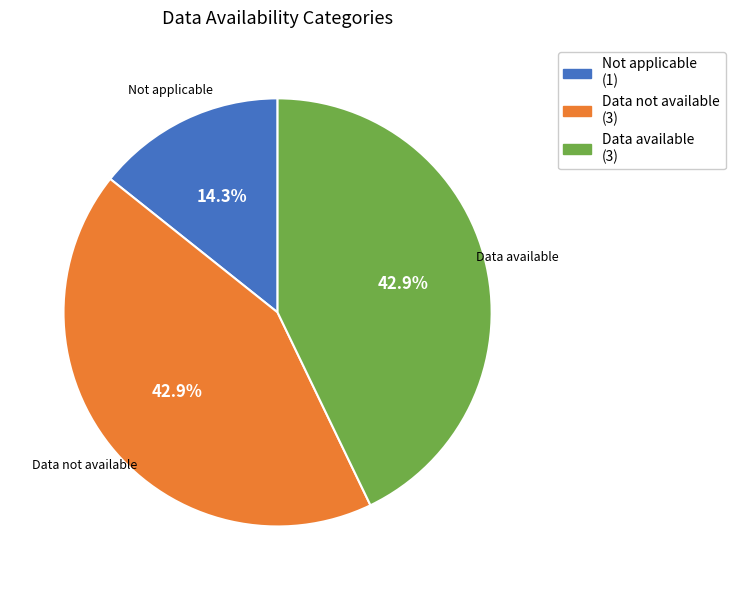

What is the smallest slice in the pie chart?

Not applicable